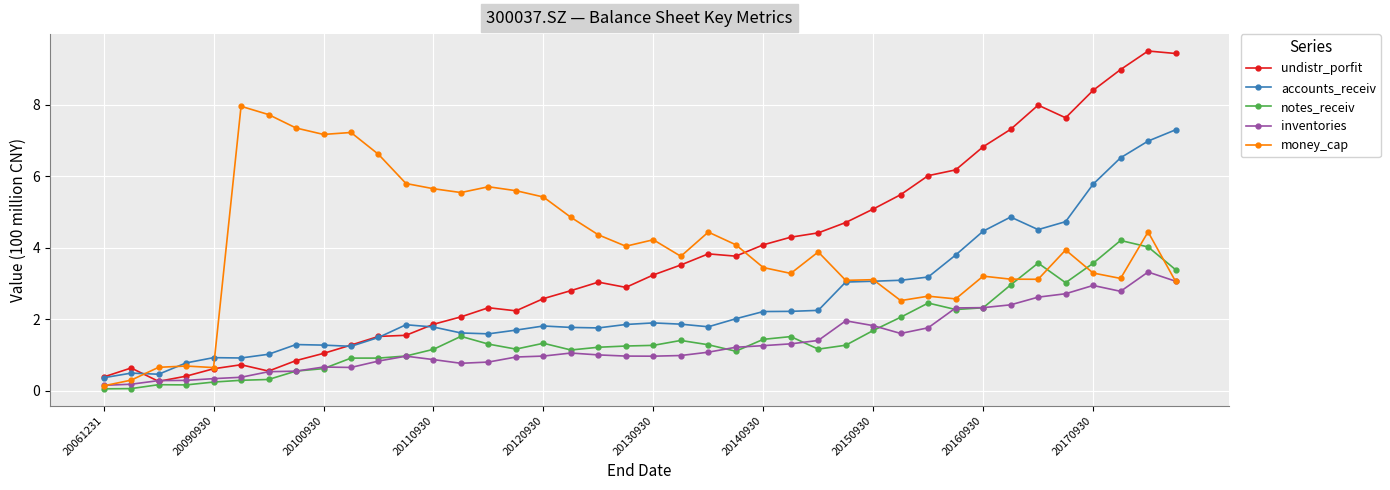

What is the highest value of the notes_receiv series?

4.2